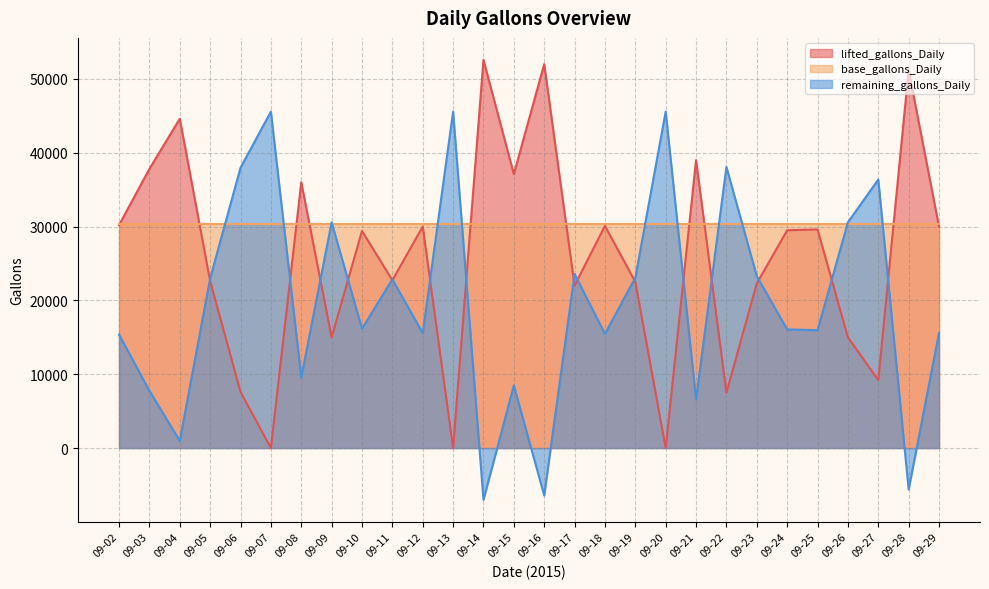

Between 09-04 and 09-08, which series saw the biggest shift?

lifted_gallons_Daily